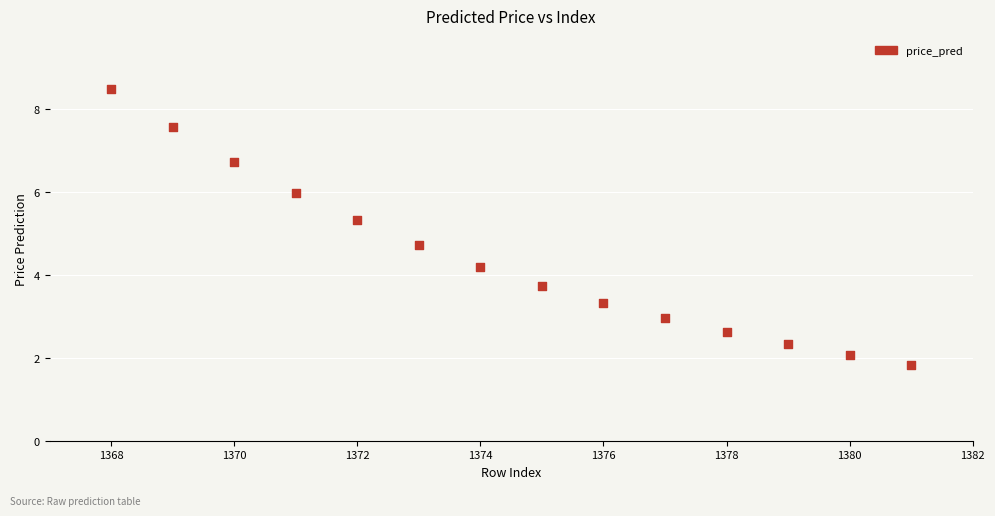

What is the range of X values (max minus min)?

13.0